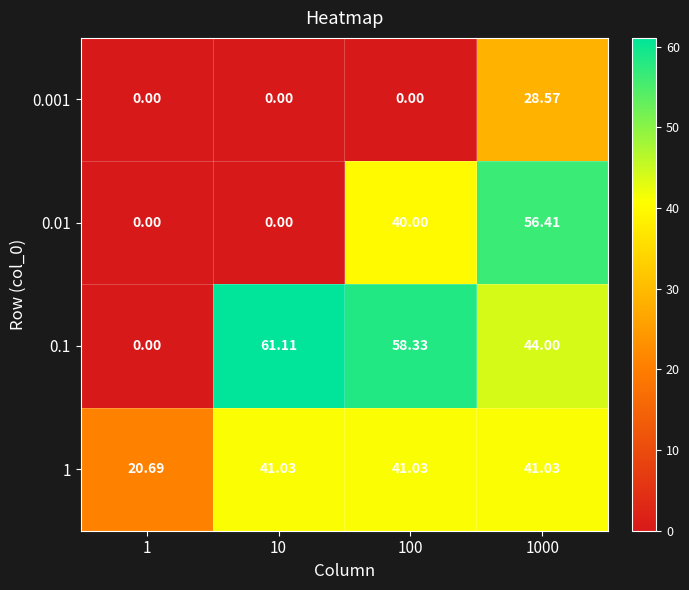

What is the total value across all series at 100?

139.4